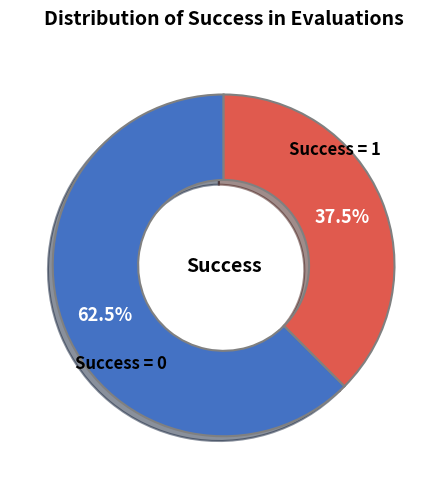

Does any single category account for the majority?

Yes